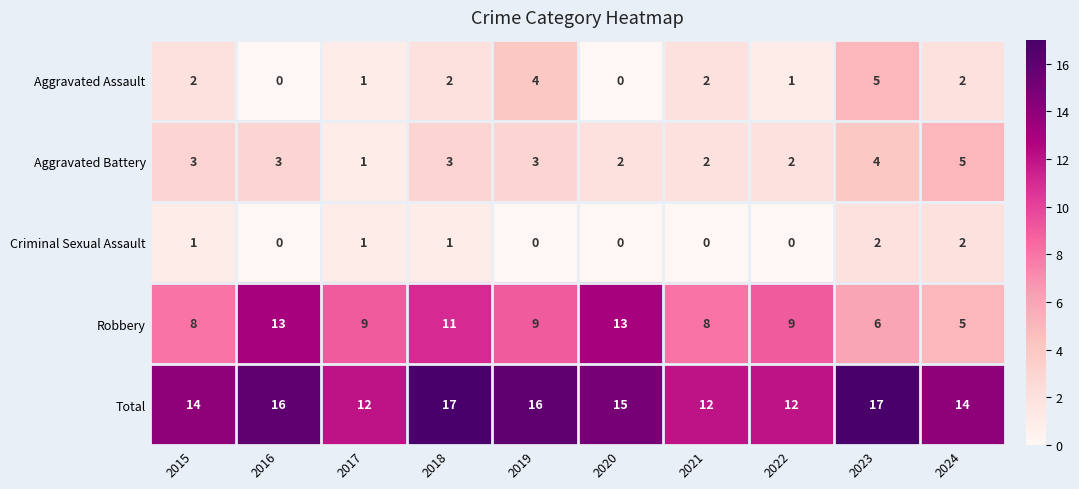

At how many categories does at least one series exceed 2?

10